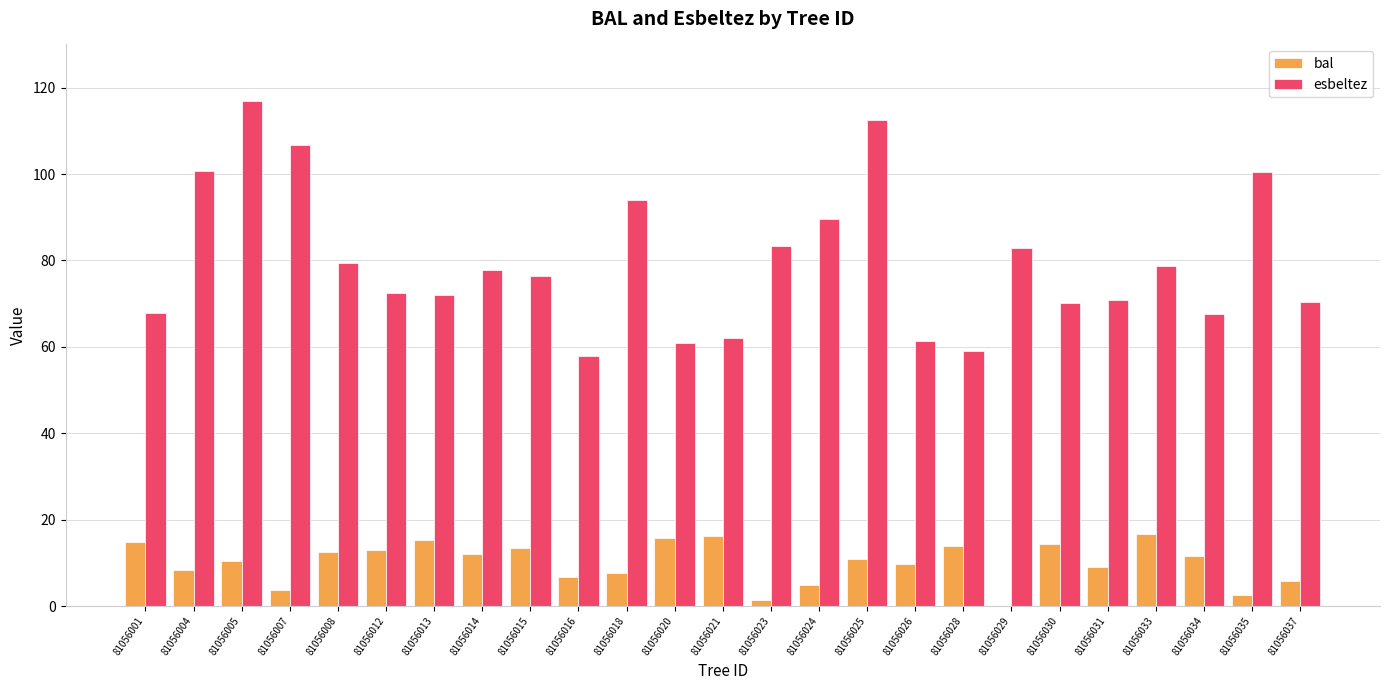

Is the value of bal at 81056012 greater than the value of esbeltez at 81056020?

No